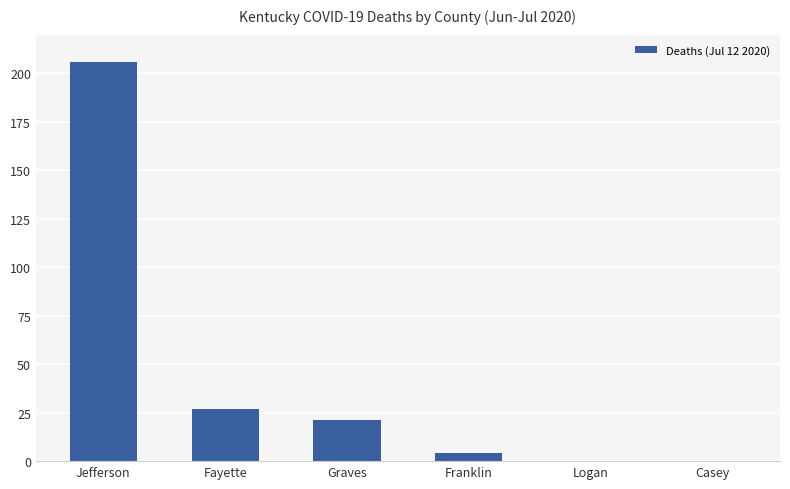

What is the average value?

43